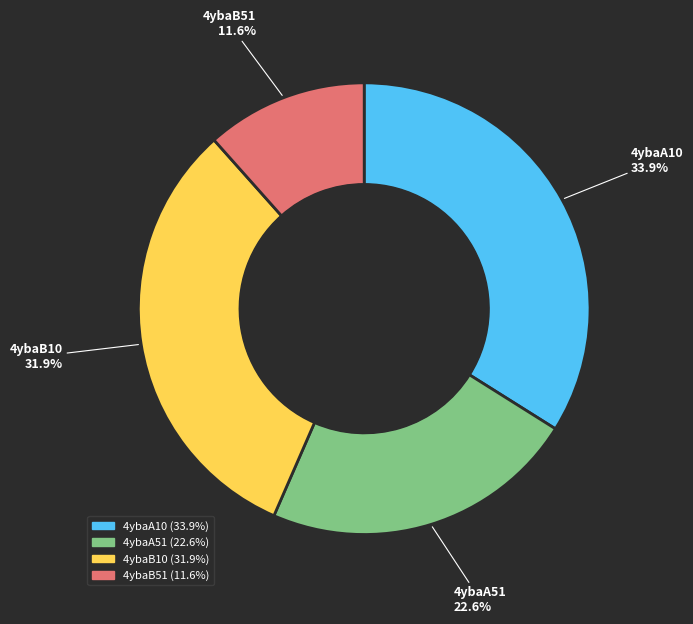

Between 4ybaB51 and 4ybaA51, which is larger?

4ybaA51